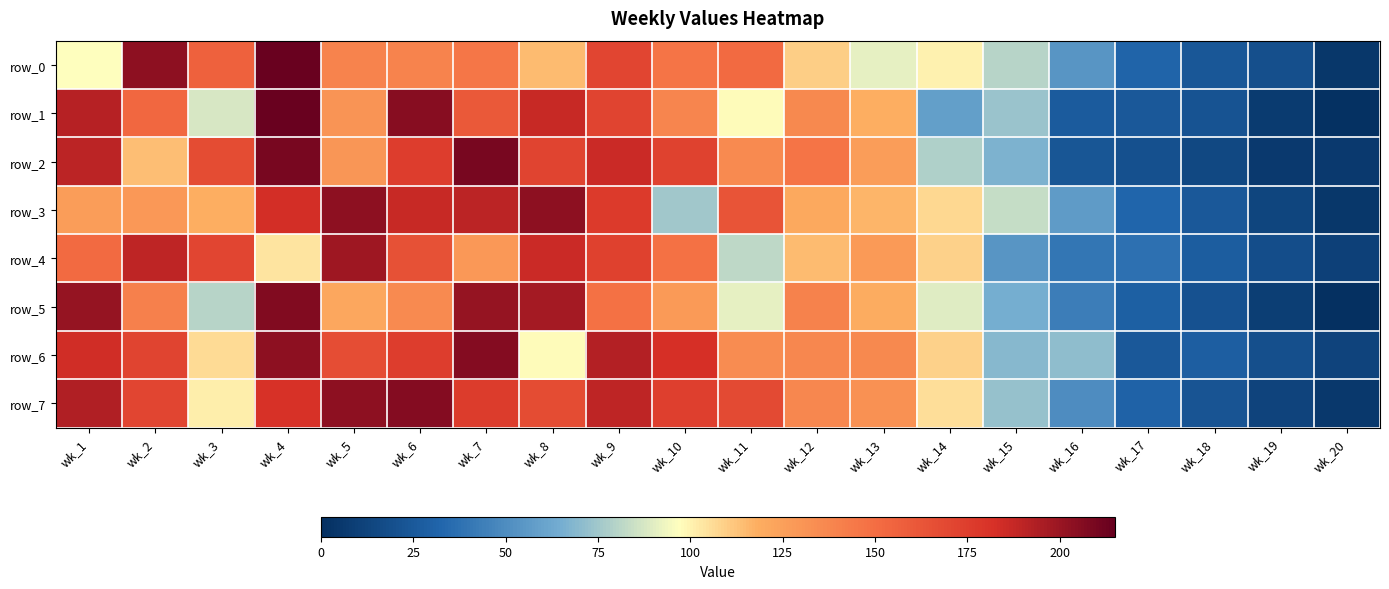

What is the maximum value for row_3?

204.0